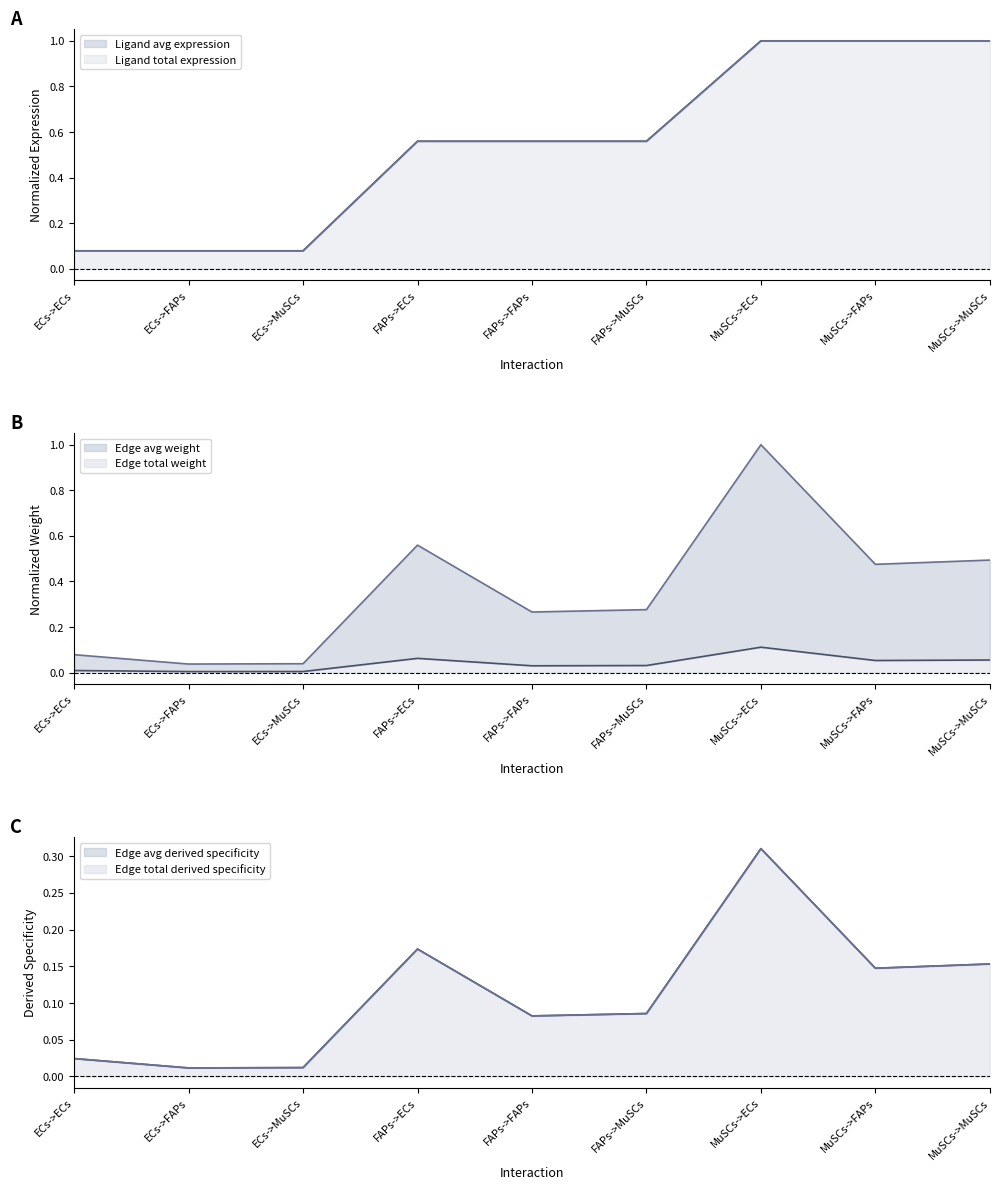

Where is the first local minimum for Edge average expression weight?

ECs->FAPs